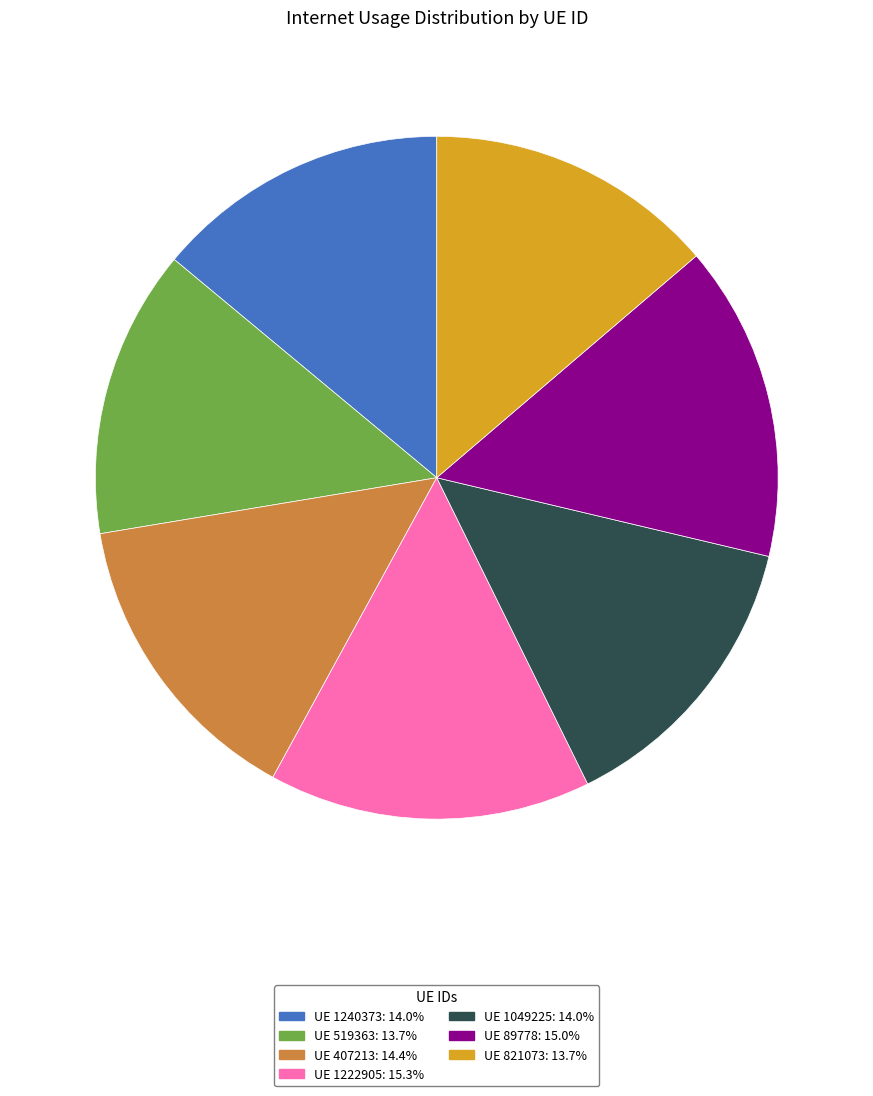

Is there a majority slice in this chart?

No